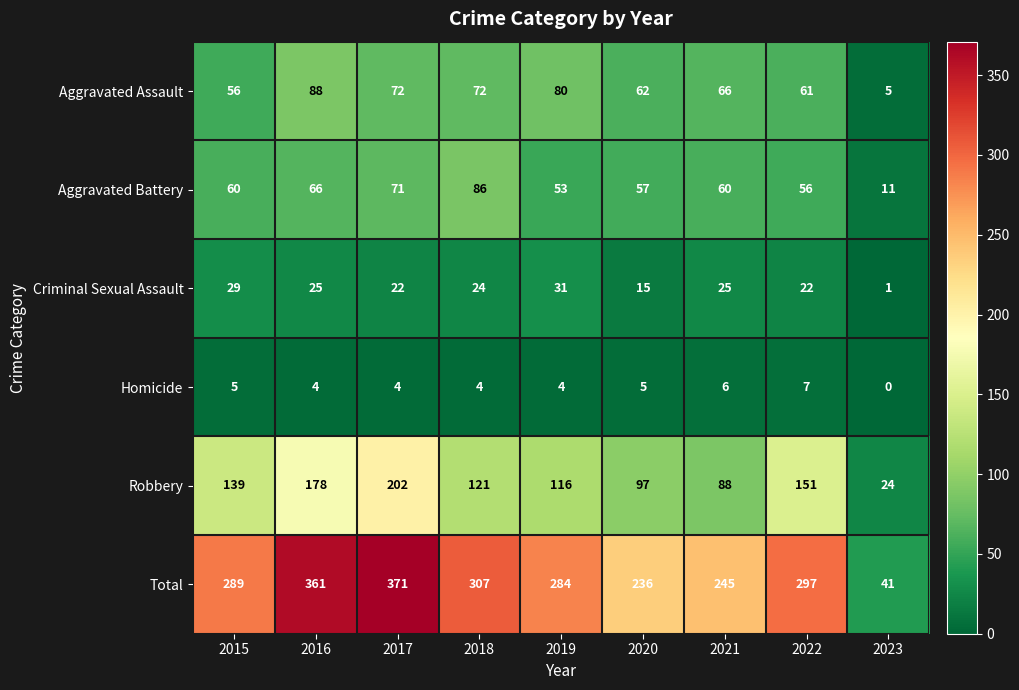

At which category is the sum across all series the highest?

2017